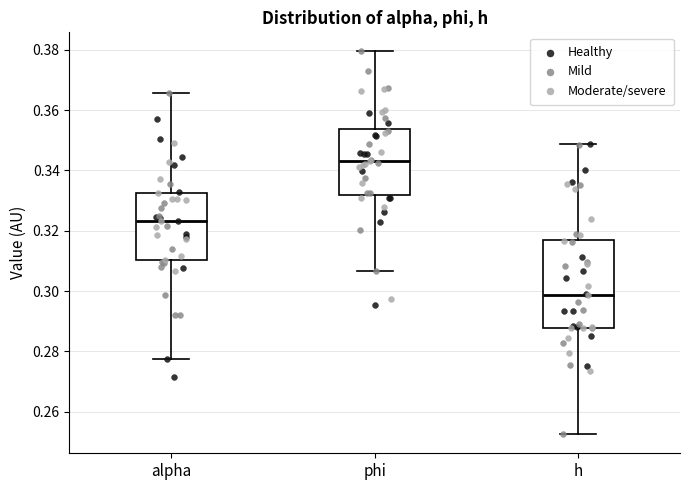

Which box has the lowest median line?

h